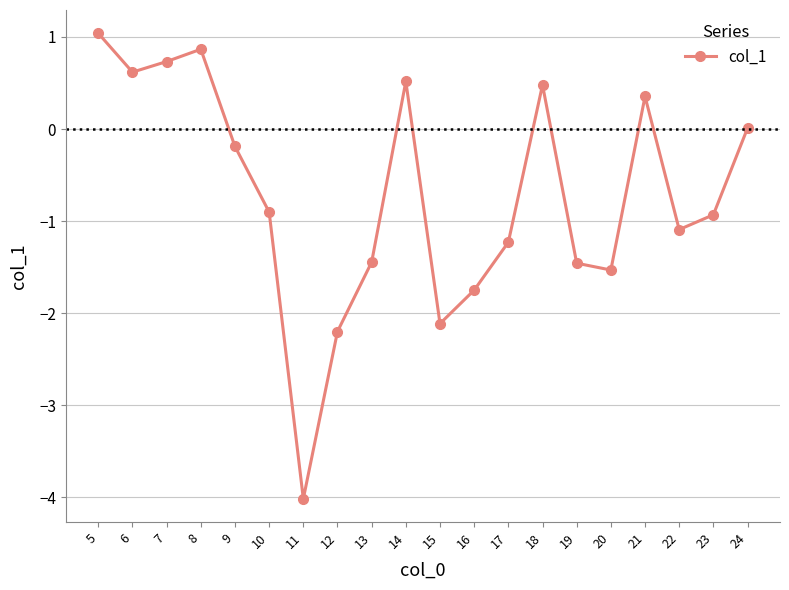

Where does the data first go above 0?

5